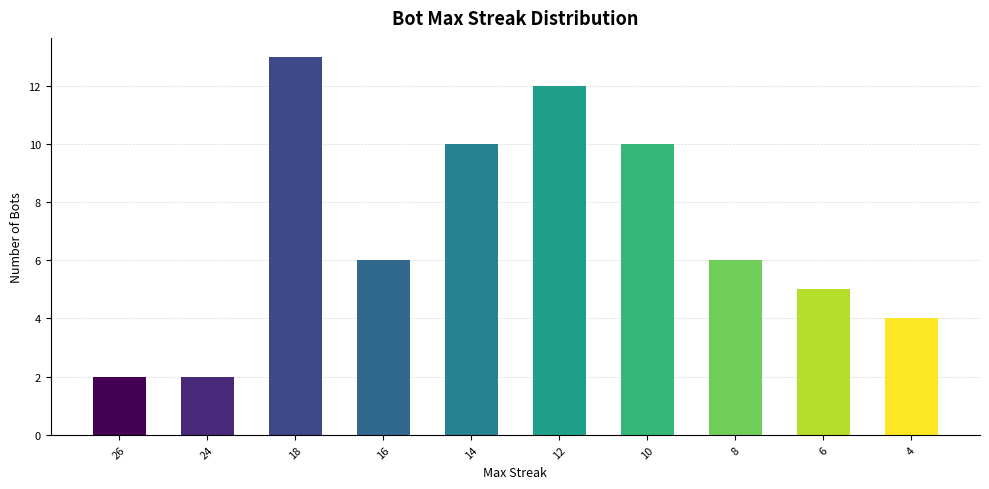

Does the chart contain any negative values?

No